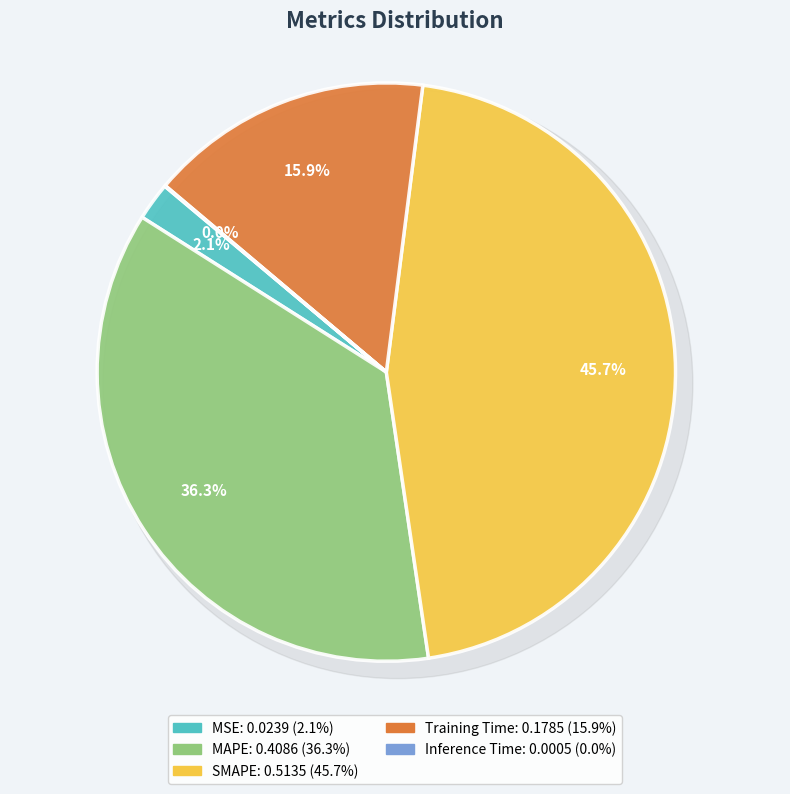

Count the number of slices in the pie.

5